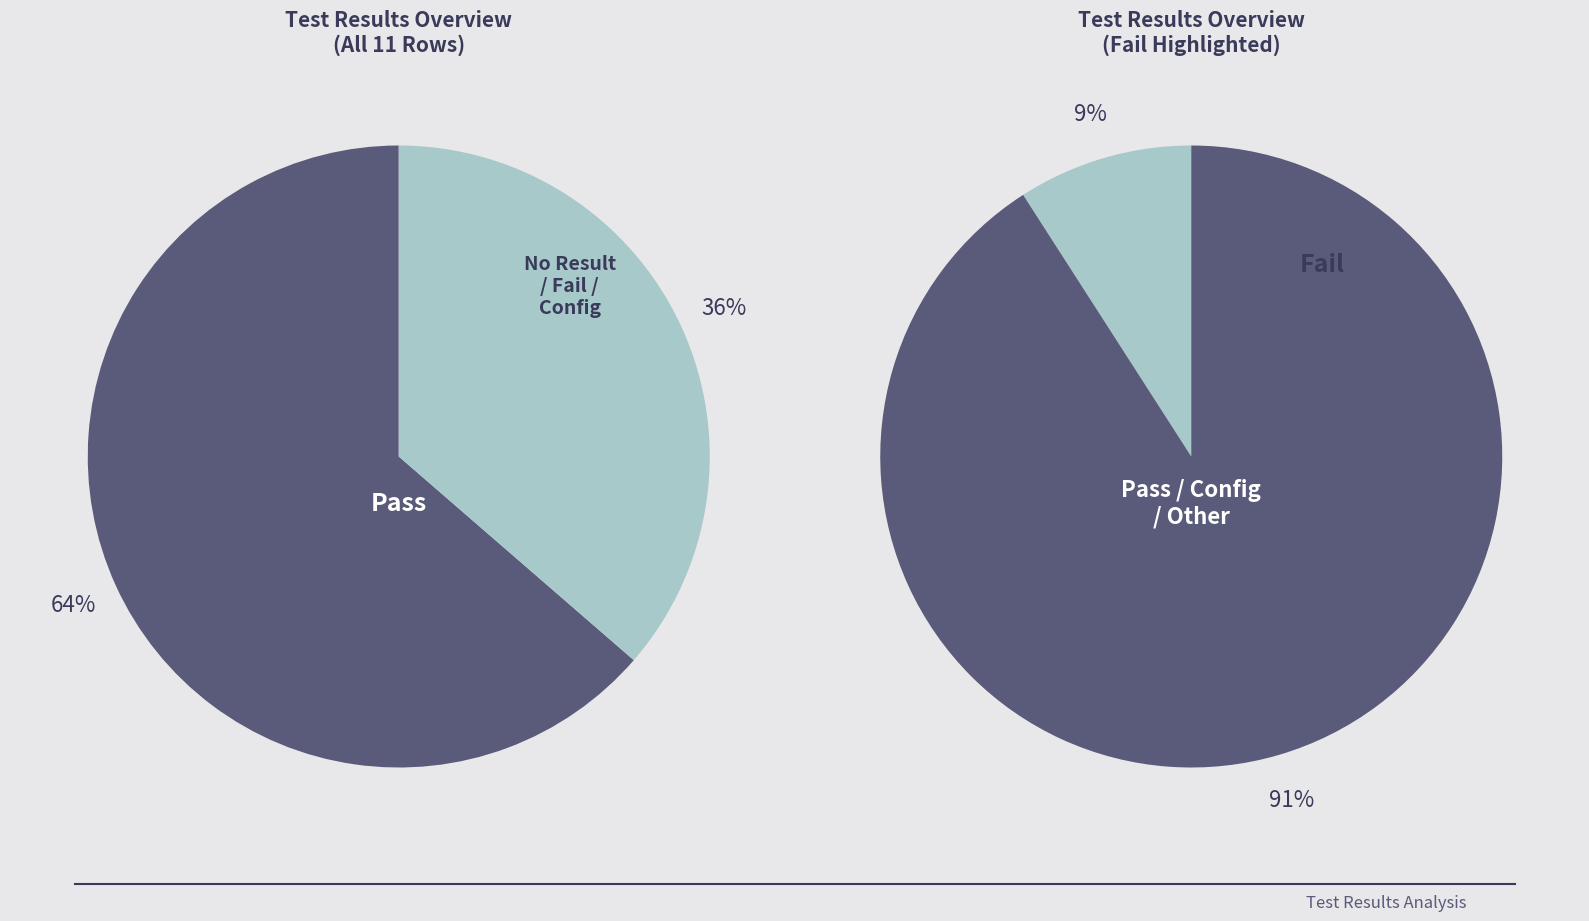

The 0 slice represents 1% of the pie. True or false?

False